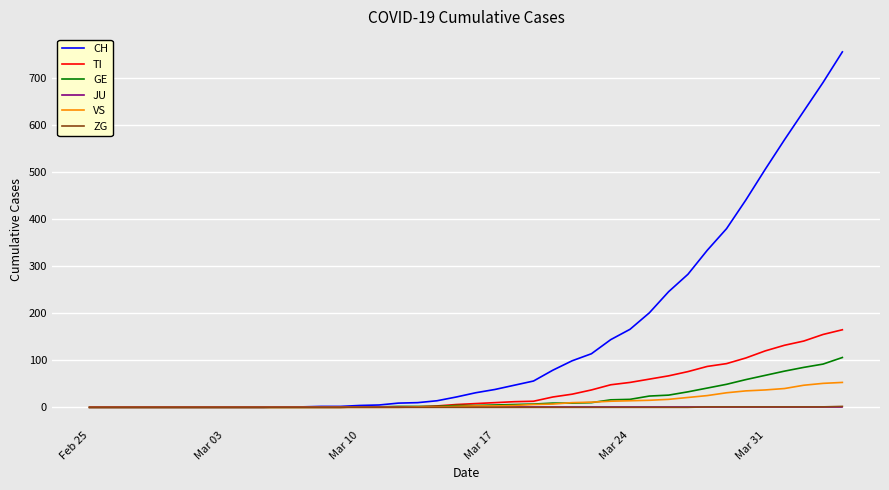

What are all the series names shown in the legend?

CH, TI, GE, JU, VS, ZG